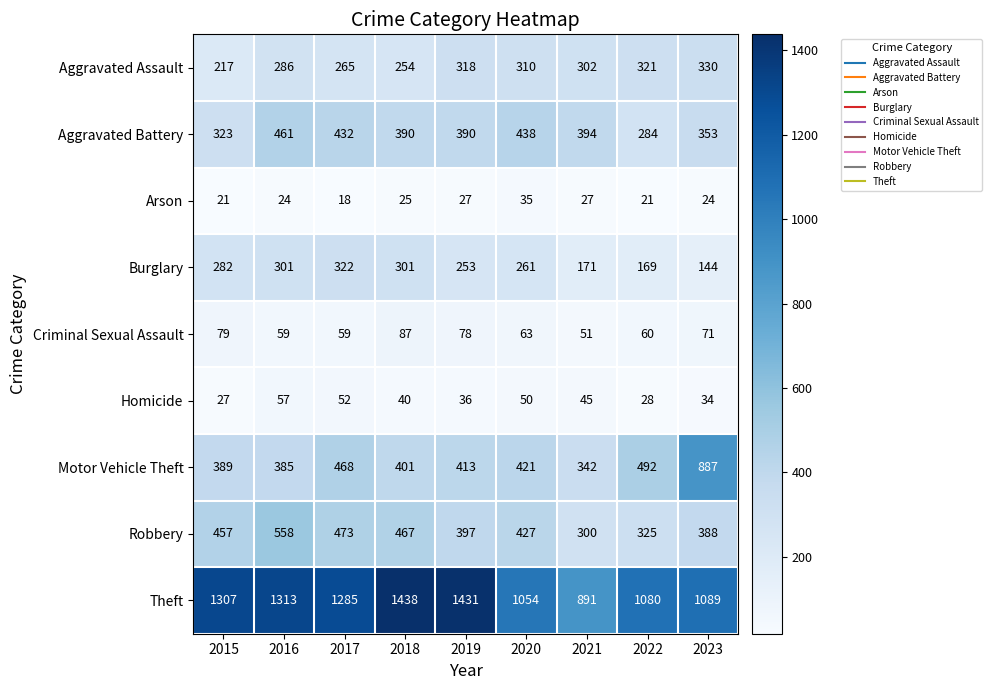

At which category is the sum across all series the highest?

2016